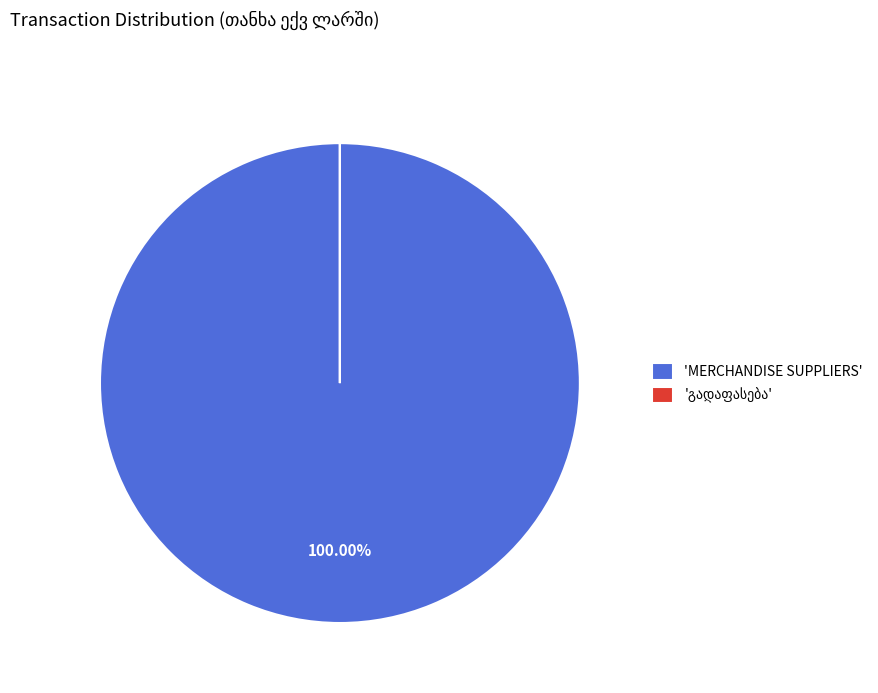

Which category accounts for the majority?

'MERCHANDISE SUPPLIERS'